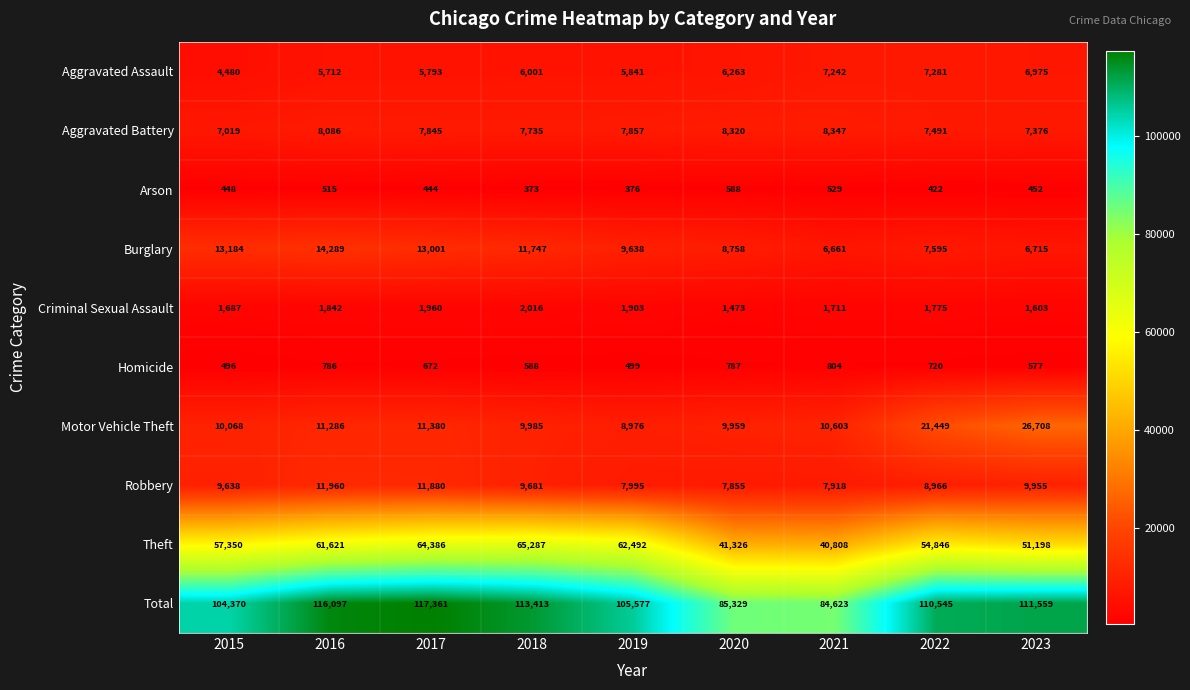

How many distinct data groups are displayed?

10